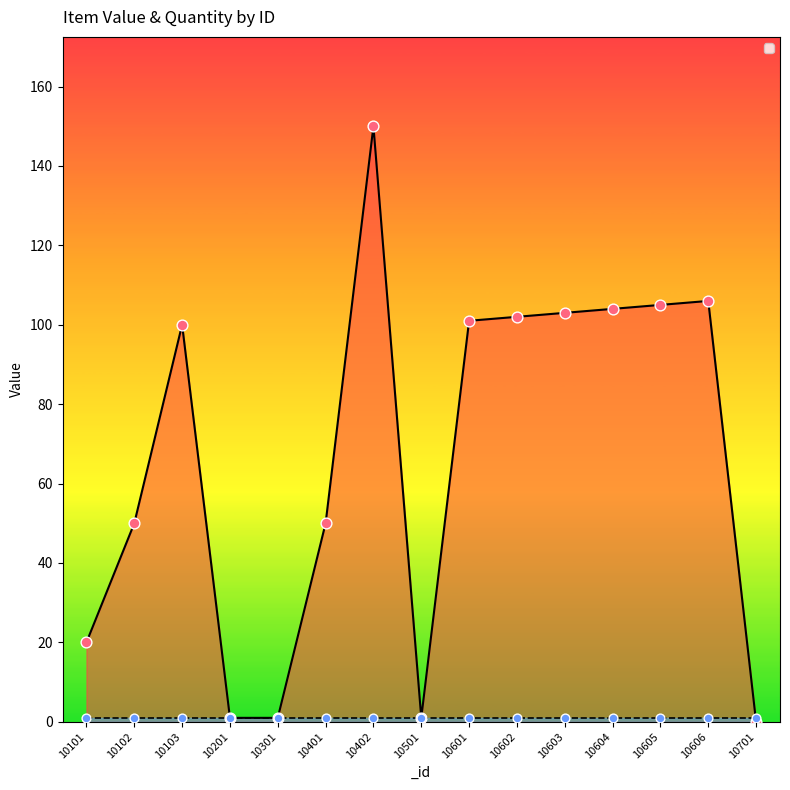

Approximately how many times larger is the value at 10101 compared to 10602?

0.2